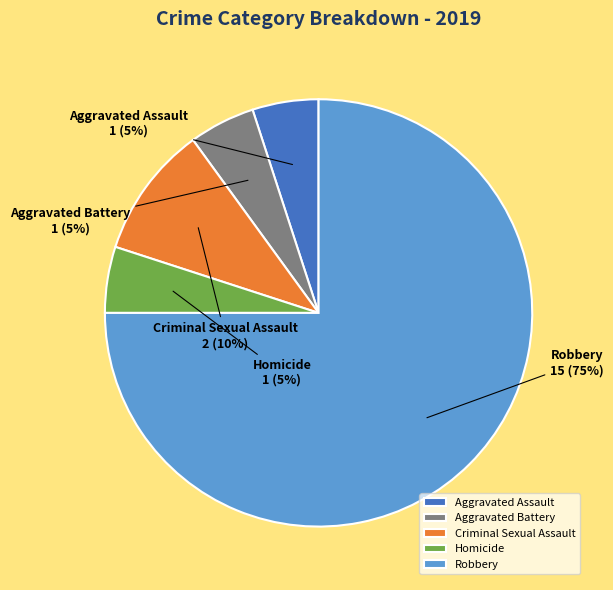

To the nearest percent, what is the combined percentage of Robbery and Criminal Sexual Assault?

85%